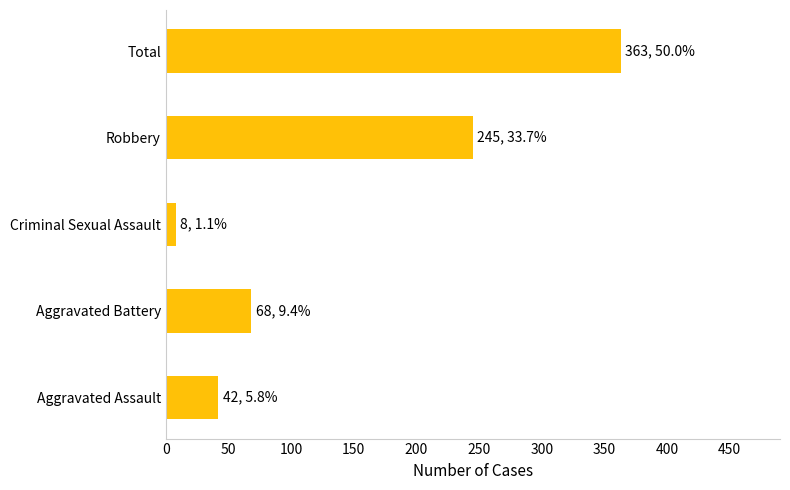

What is the difference between the maximum and minimum values?

355